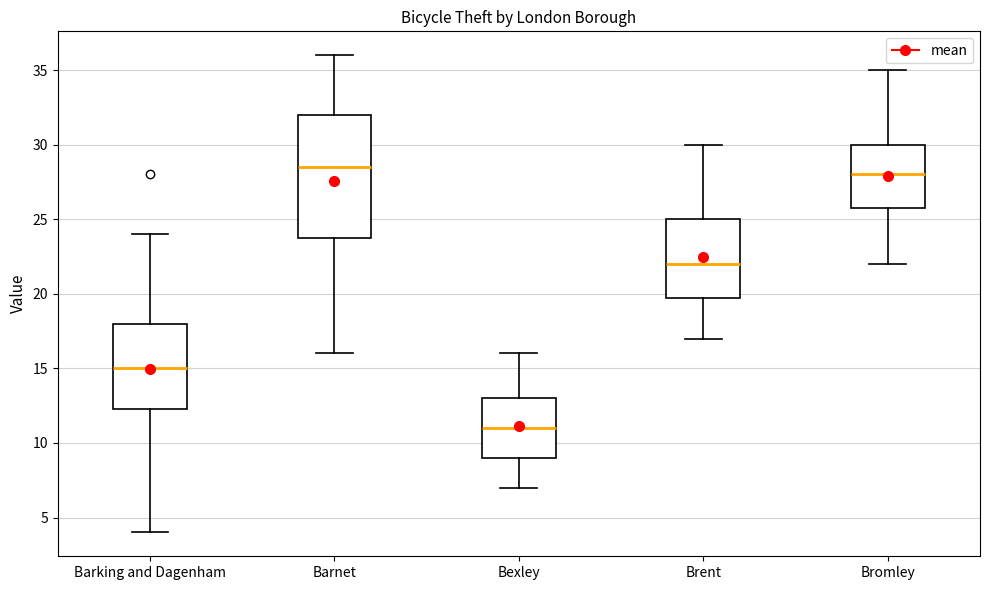

Which box has the highest median line?

Barnet